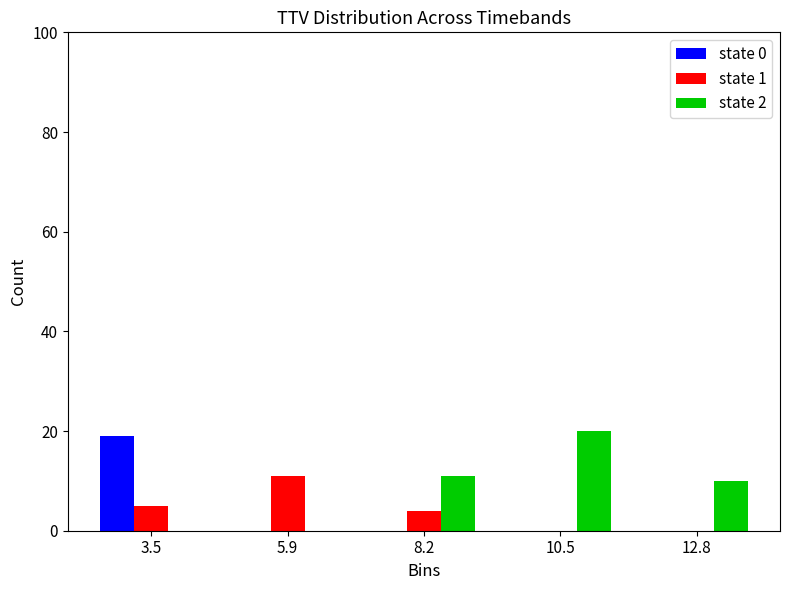

Reading left to right, transcribe this chart: for each range on the x-axis, give the height of each series' bar. Neither the bar edges nor the heights are printed on the chart, so give them approximately, as read against the axes.

2.5 to 4.5: state 0=20	state 1=6	state 2=0
4.5 to 7.0: state 0=0	state 1=12	state 2=0
7.0 to 9.5: state 0=0	state 1=4	state 2=12
9.5 to 11.5: state 0=0	state 1=0	state 2=20
11.5 to 14.0: state 0=0	state 1=0	state 2=10